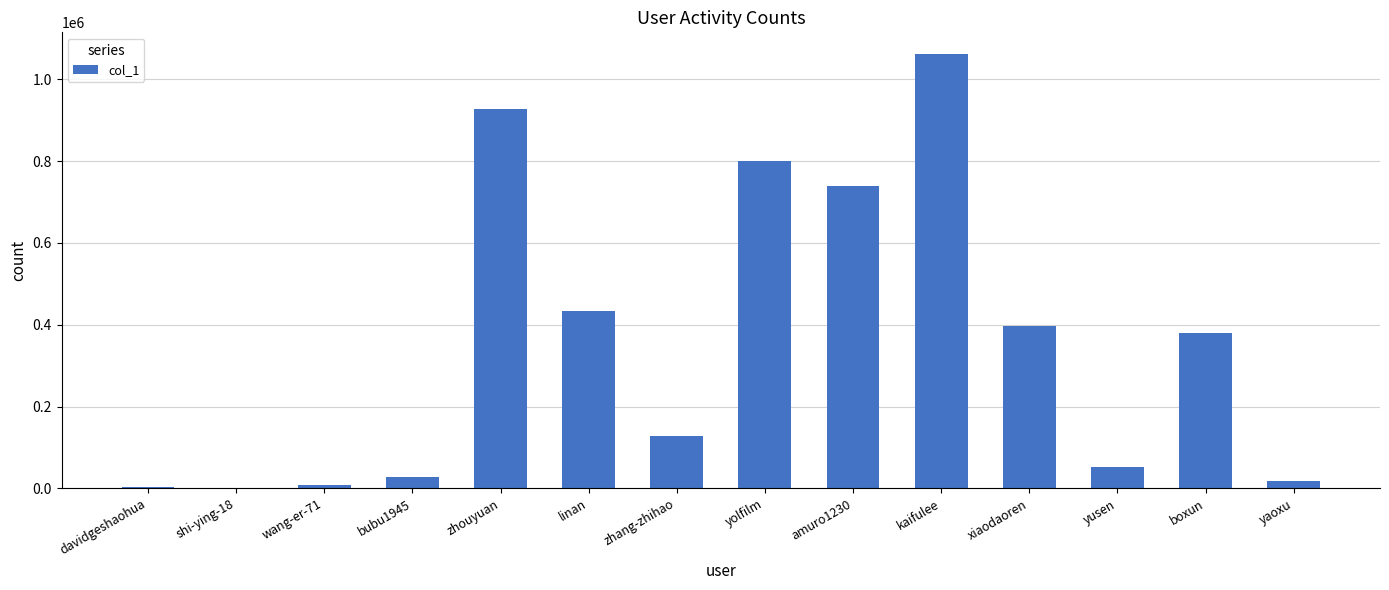

True or false: the data shows 27222 at bubu1945.

True